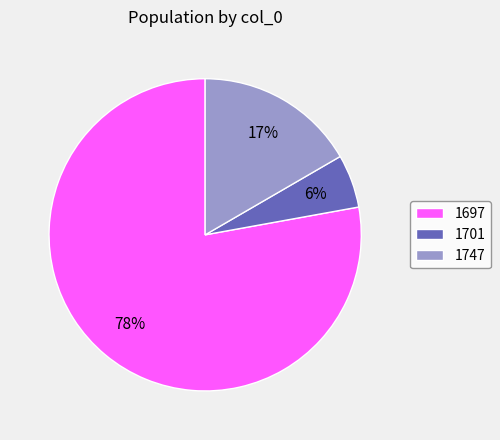

What percentage is the 1747 slice, to the nearest percent?

17%